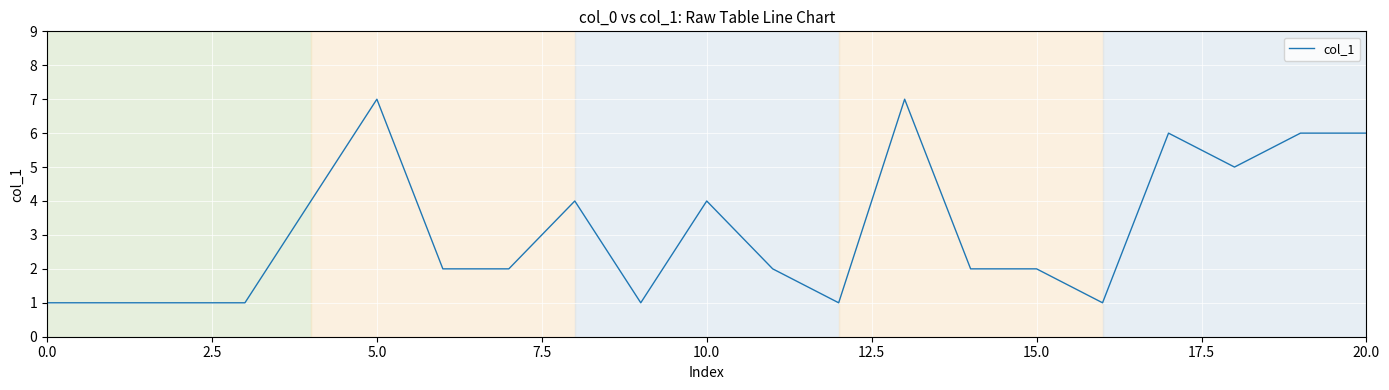

Does the chart display data point markers on the line(s)?

No